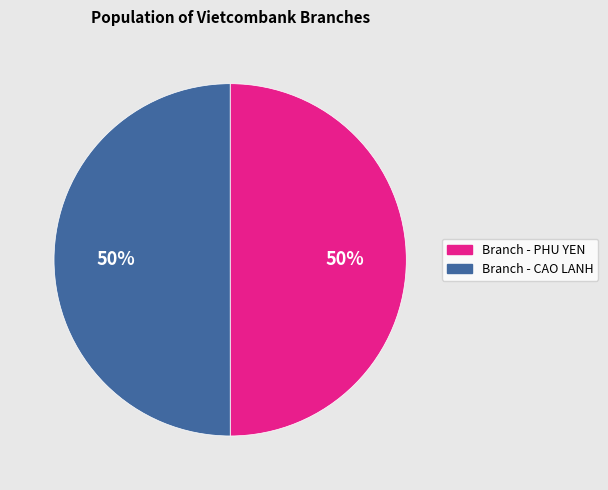

Do Branch - PHU YEN and Branch - CAO LANH together represent more than half of the pie?

Yes